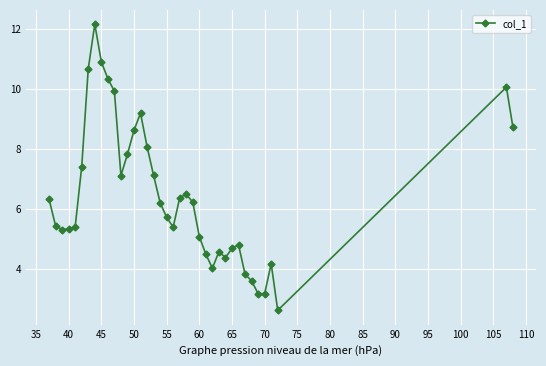

How many categories are shown in the chart?

38